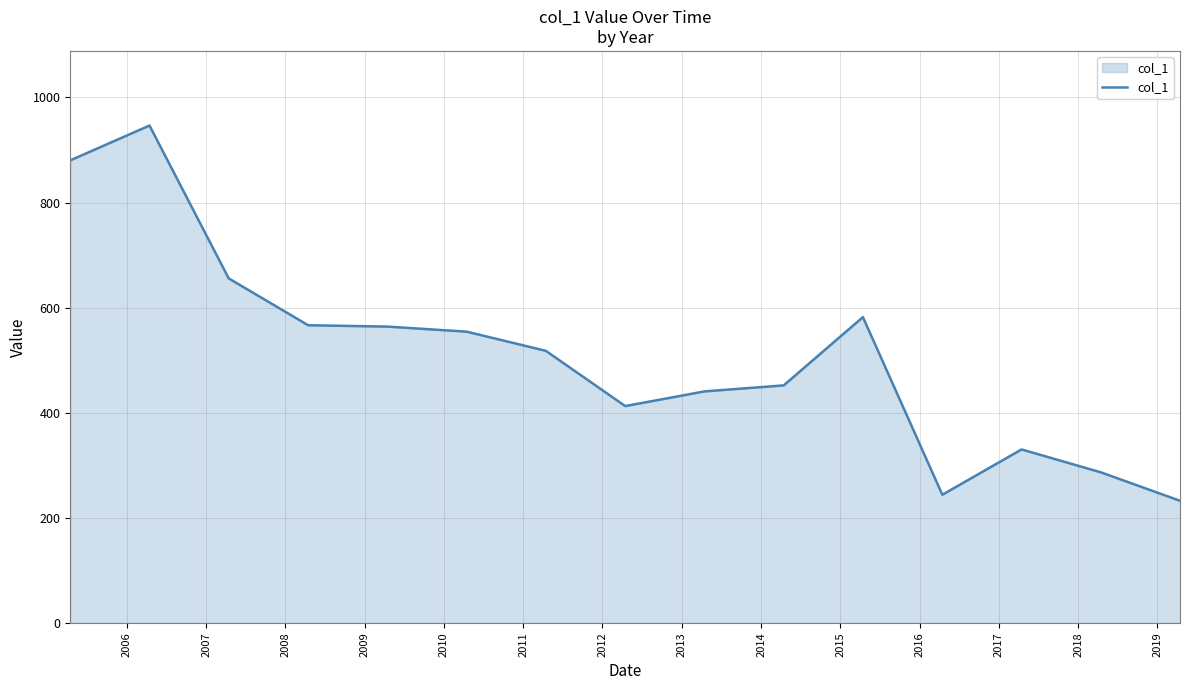

What is the difference between the maximum and minimum values?

713.9